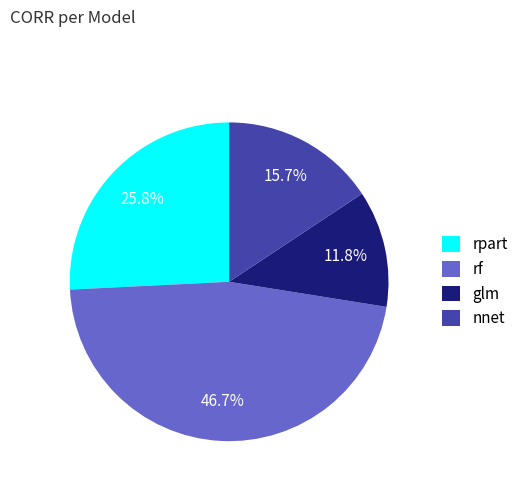

Which has a higher value, rf or glm?

rf